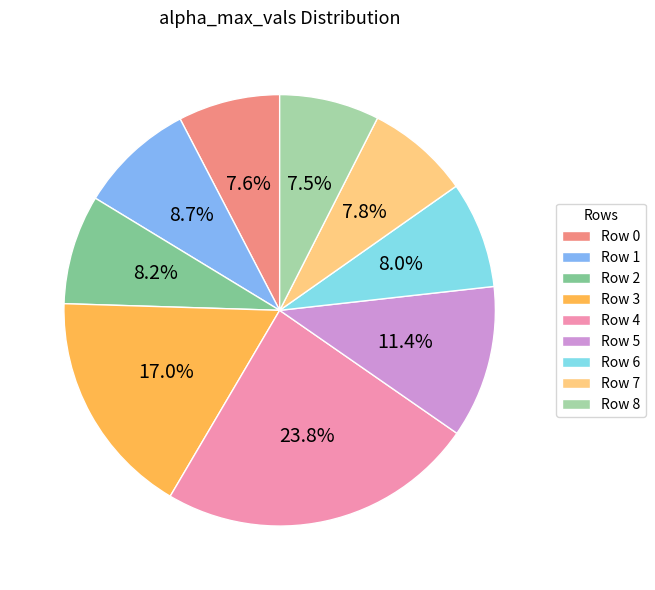

Which slice is the largest?

Row 4